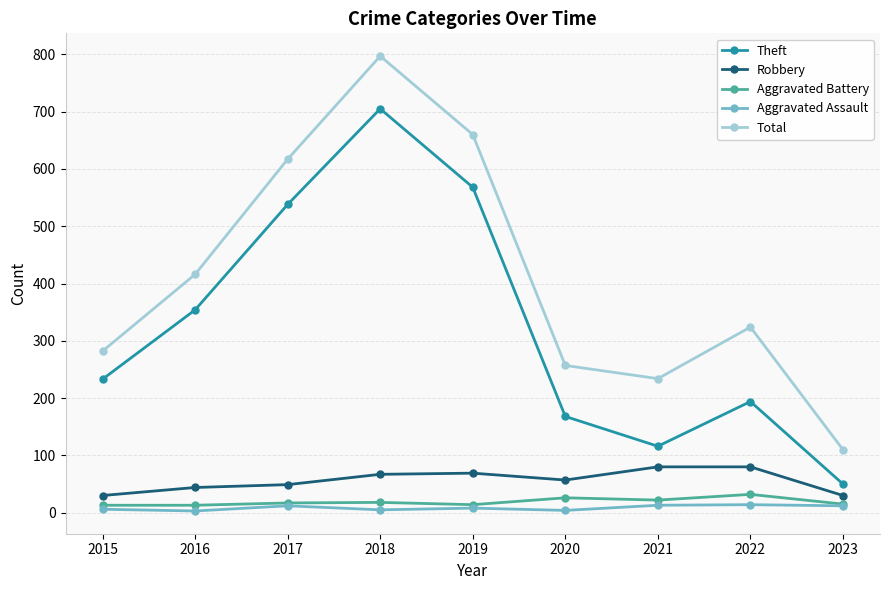

How many values in the Total series are below 324?

4